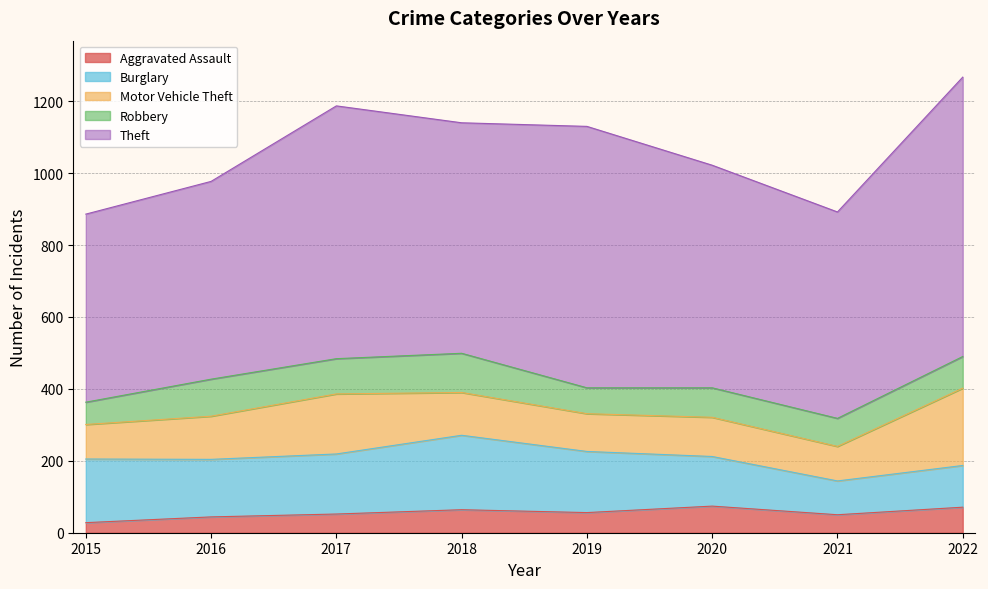

What are all the series names shown in the legend?

Aggravated Assault, Burglary, Motor Vehicle Theft, Robbery, Theft